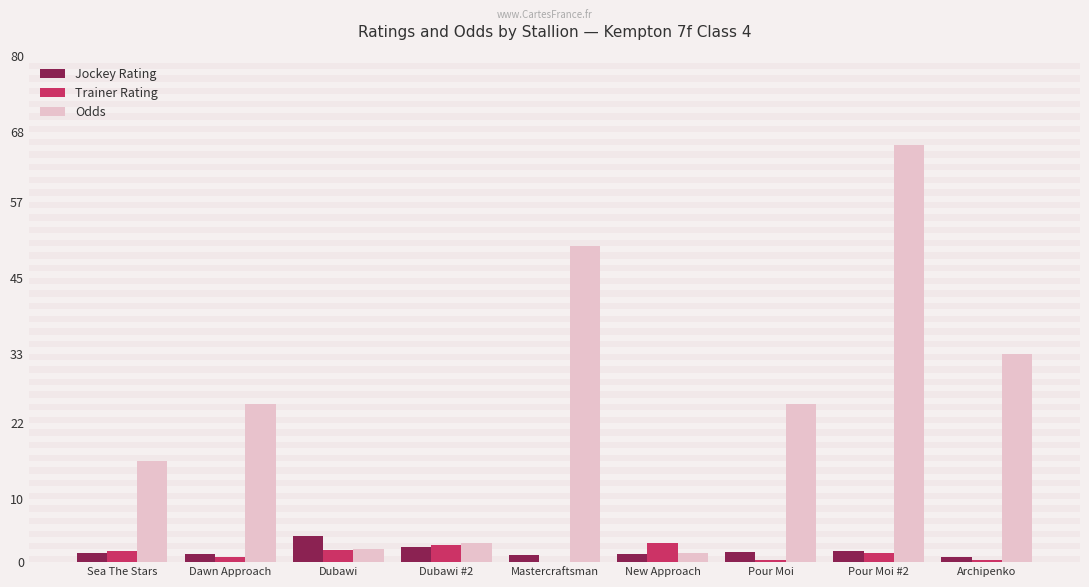

What is the greatest value displayed?

66.0